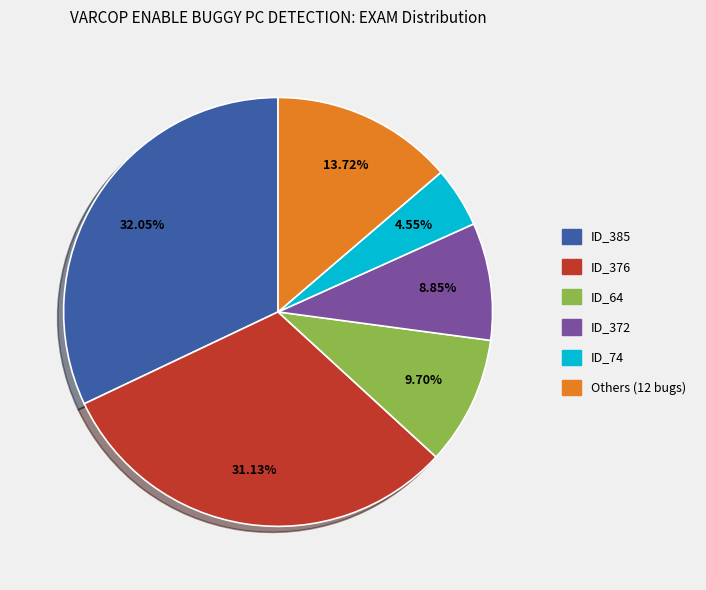

Does any single category account for the majority?

No